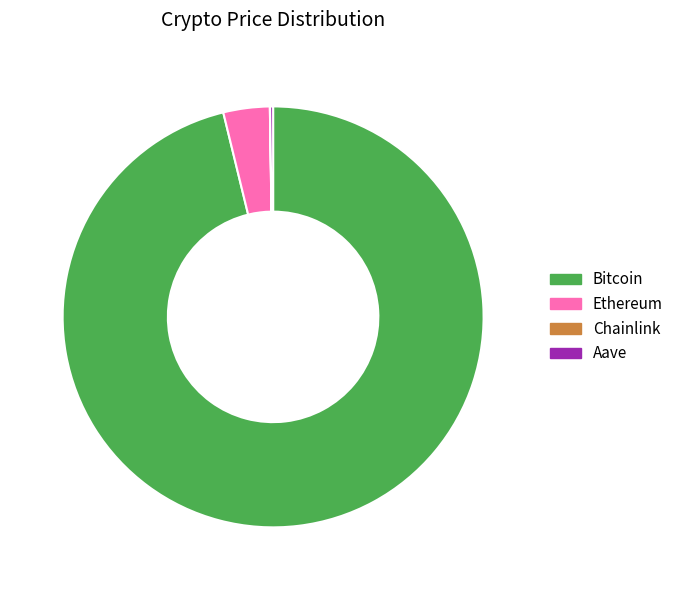

Does any single category account for the majority?

Yes